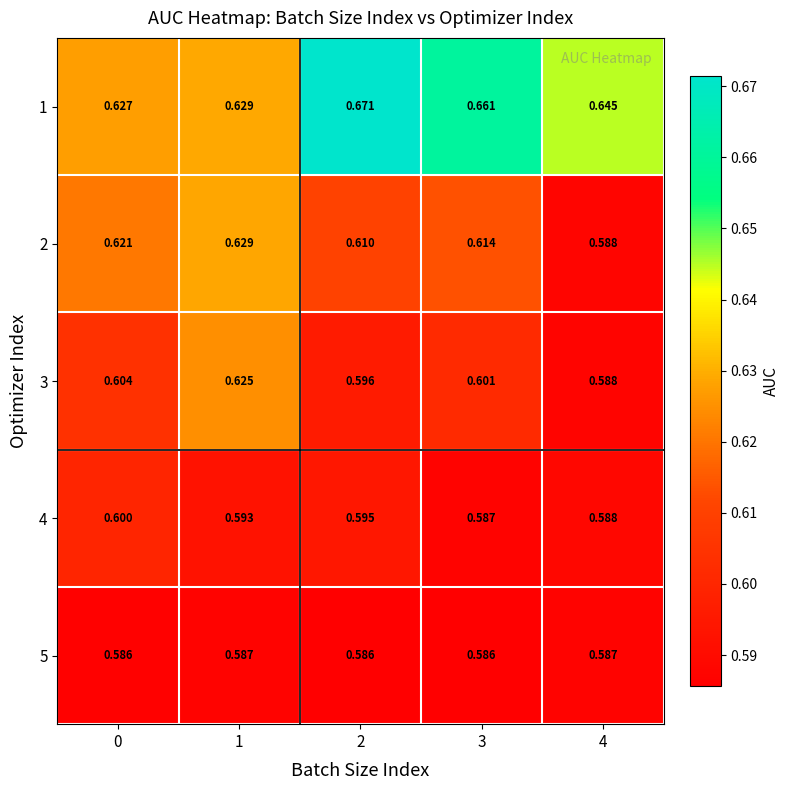

Is the value of 1 at 3 greater than the value of 4 at 1?

Yes